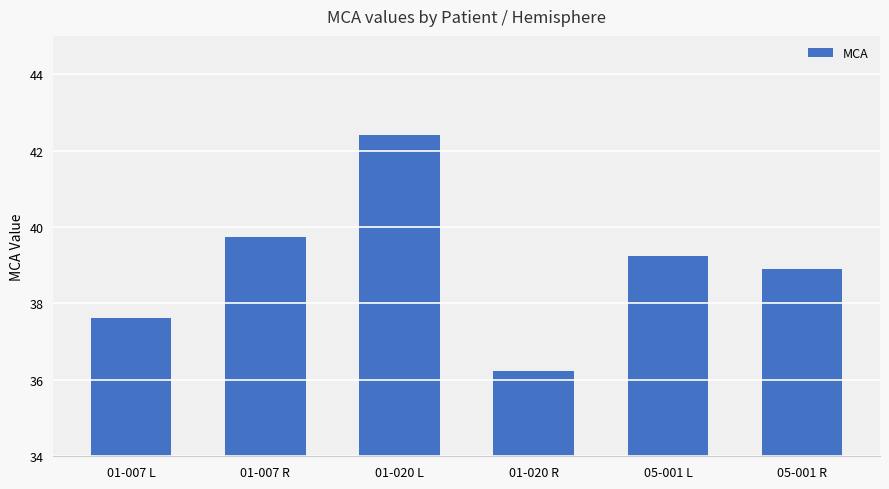

How many bars are there in total?

6